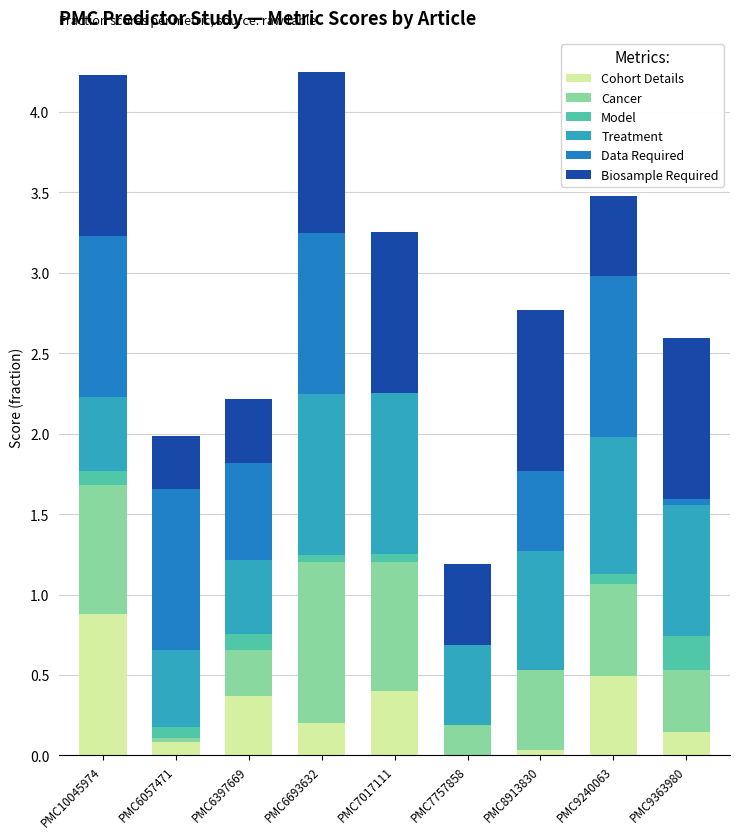

Is it true that Cohort Details equals 0.2 at PMC6693632?

True